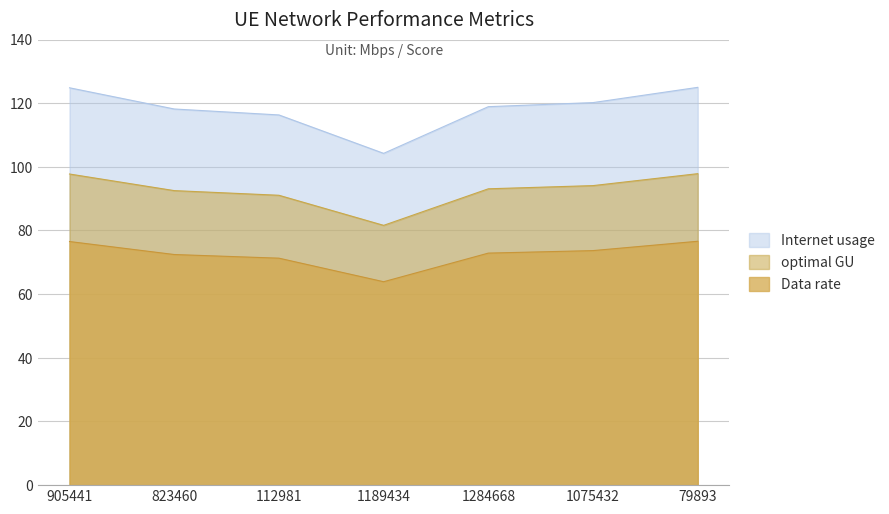

True or false: Data rate has more than 0 points higher than both neighbors.

False